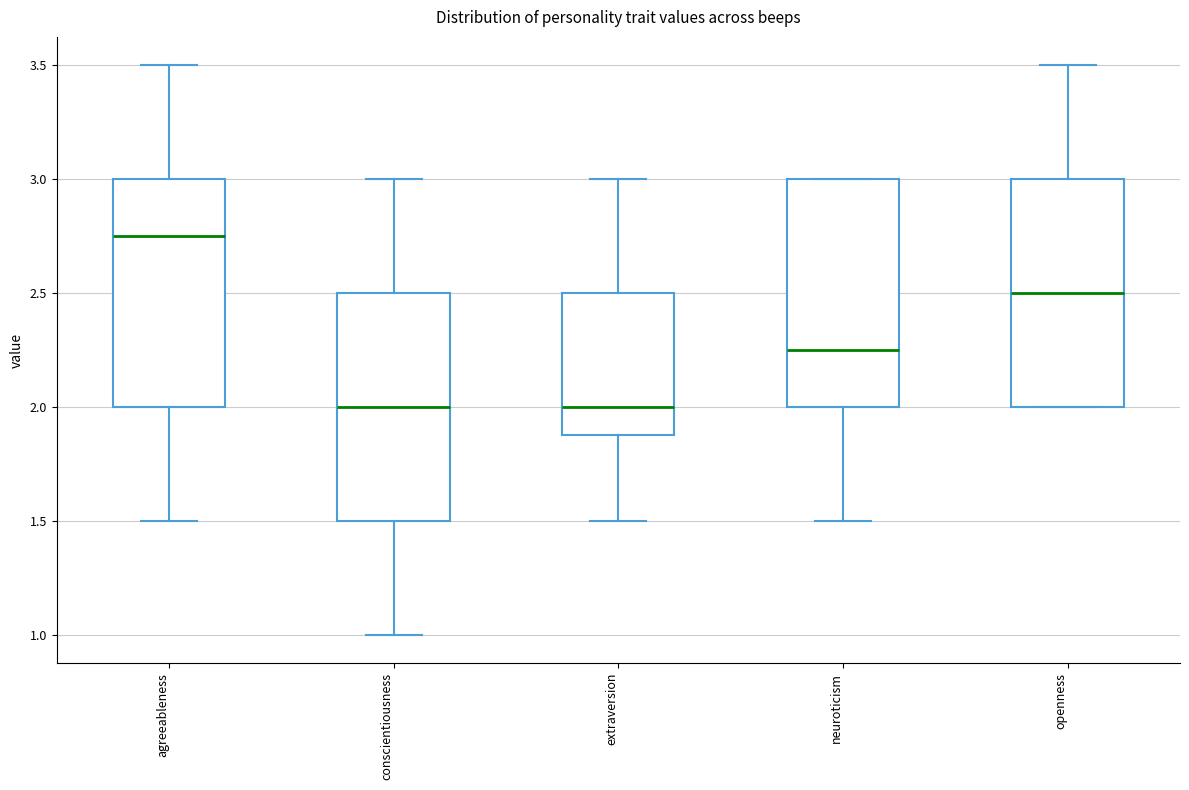

Reading left to right, read every box against the y-axis: the position of its median line, the range the box covers, and the ends of its whiskers. The values are not printed on the chart, so give them approximately, as read against the axis.

agreeableness: median 2.75, box 2.00 to 3.00, whiskers 1.50 to 3.50
conscientiousness: median 2.00, box 1.50 to 2.50, whiskers 1.00 to 3.00
extraversion: median 2.00, box 1.90 to 2.50, whiskers 1.50 to 3.00
neuroticism: median 2.25, box 2.00 to 3.00, whiskers 1.50 to 3.00
openness: median 2.50, box 2.00 to 3.00, whiskers 2.00 to 3.50